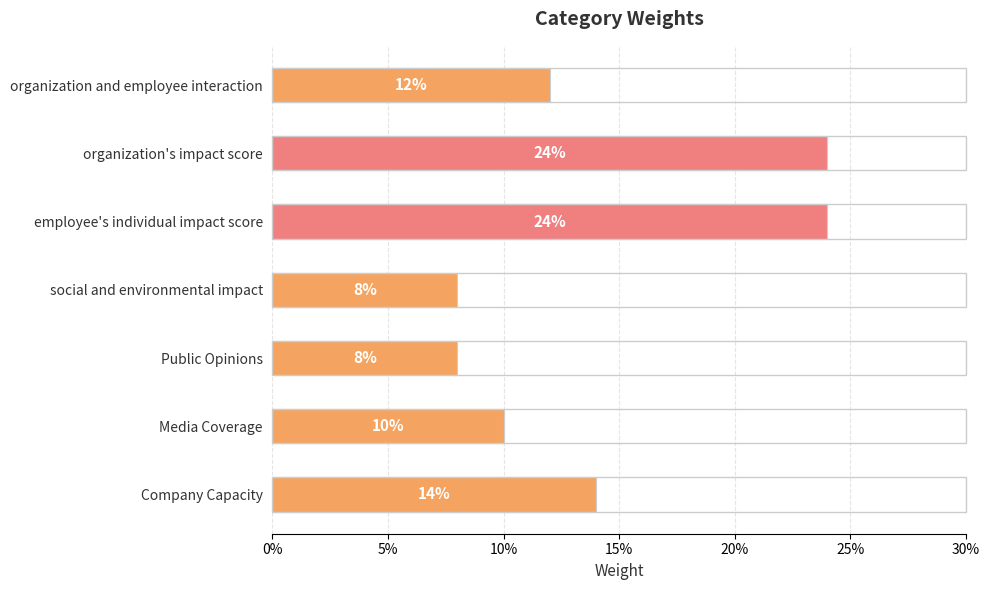

Does the chart contain stacked bars?

No